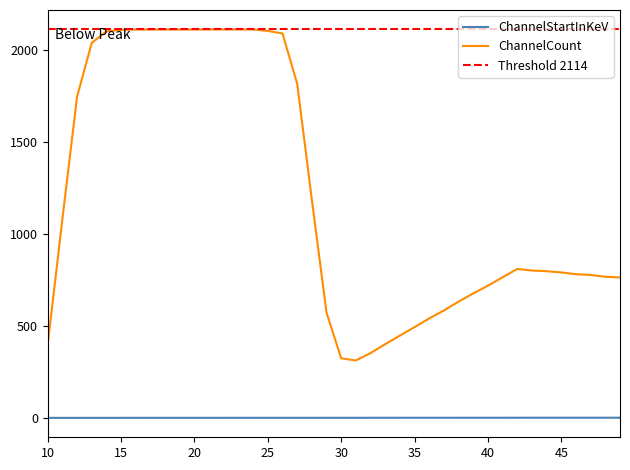

Which series has the widest spread of values?

ChannelCount